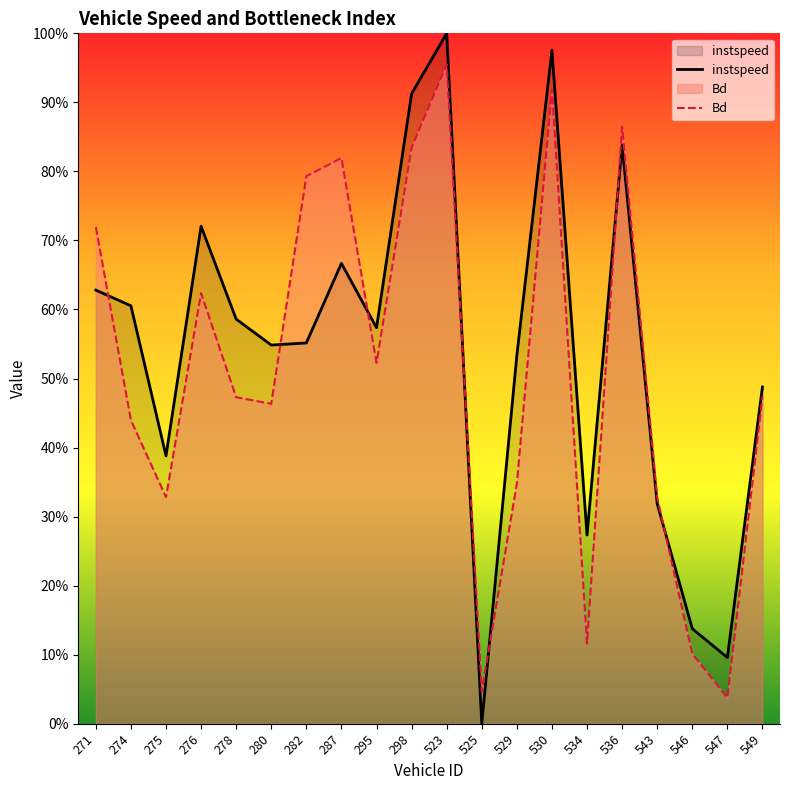

Reading right to left, extract all data points from this chart.

instspeed: 549=0.5	547=0.1	546=0.1	543=0.3	536=0.8	534=0.3	530=1.0	529=0.5	525=0.0	523=1.0	298=0.9	295=0.6	287=0.7	282=0.6	280=0.5	278=0.6	276=0.7	275=0.4	274=0.6	271=0.6
Bd: 549=0.5	547=0.0	546=0.1	543=0.3	536=0.9	534=0.1	530=0.9	529=0.3	525=0.0	523=1.0	298=0.8	295=0.5	287=0.8	282=0.8	280=0.5	278=0.5	276=0.6	275=0.3	274=0.4	271=0.7